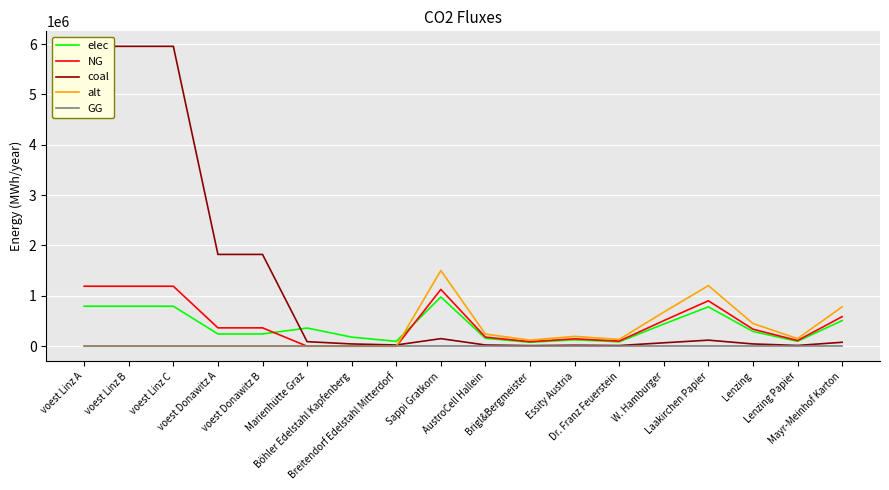

How many series are shown in this chart?

5